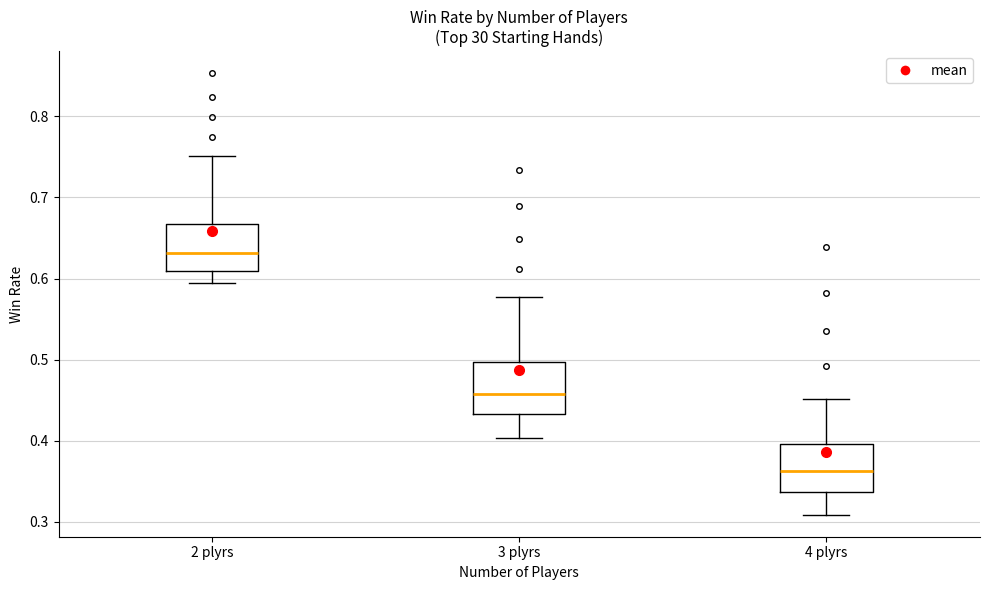

Reading left to right, read every box against the y-axis: the position of its median line, the range the box covers, and the ends of its whiskers. The values are not printed on the chart, so give them approximately, as read against the axis.

2 plyrs: median 0.63, box 0.61 to 0.67, whiskers 0.60 to 0.75
3 plyrs: median 0.46, box 0.43 to 0.50, whiskers 0.40 to 0.58
4 plyrs: median 0.36, box 0.34 to 0.40, whiskers 0.31 to 0.45